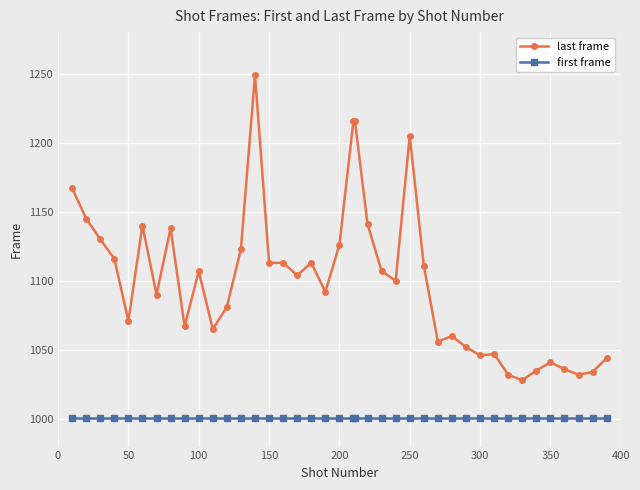

How many series are shown in this chart?

2